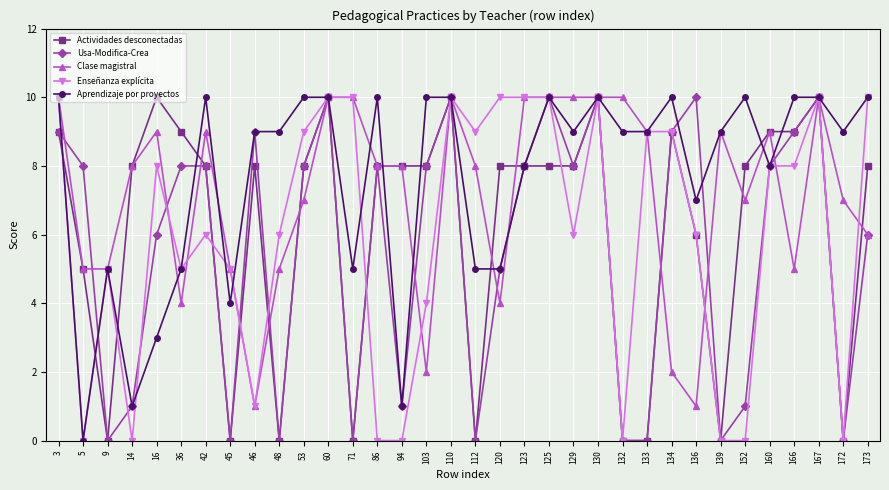

Count the Usa-Modifica-Crea values in the range 0 to 9.

28